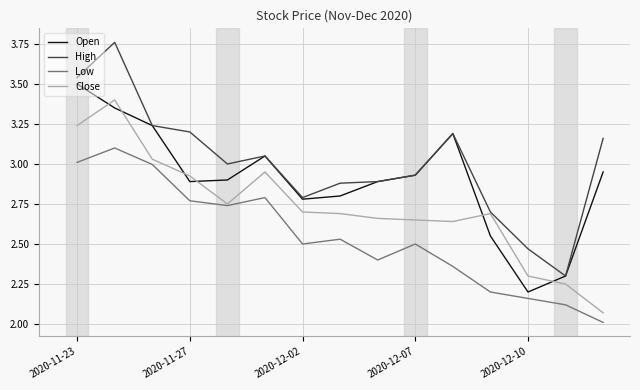

Which series has the largest total across all categories?

High